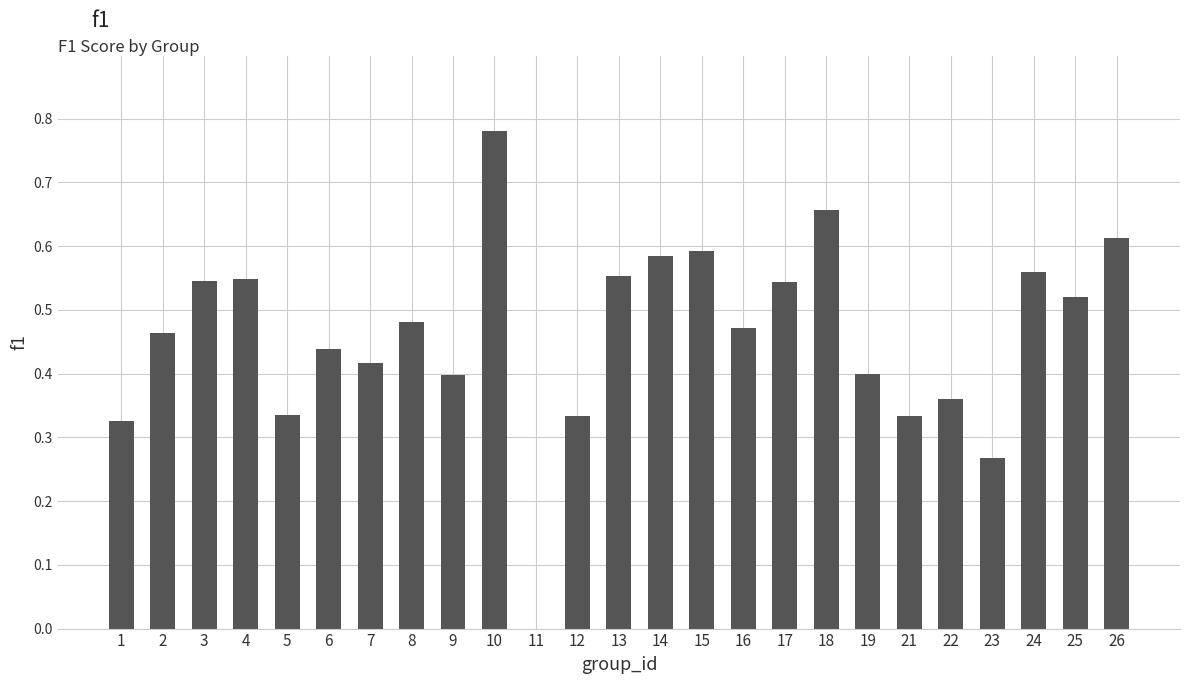

How many series are shown in this chart?

1